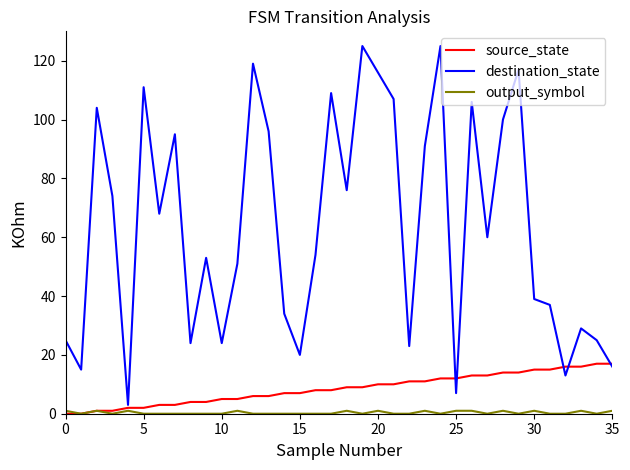

Which series has the largest range (max minus min)?

destination_state